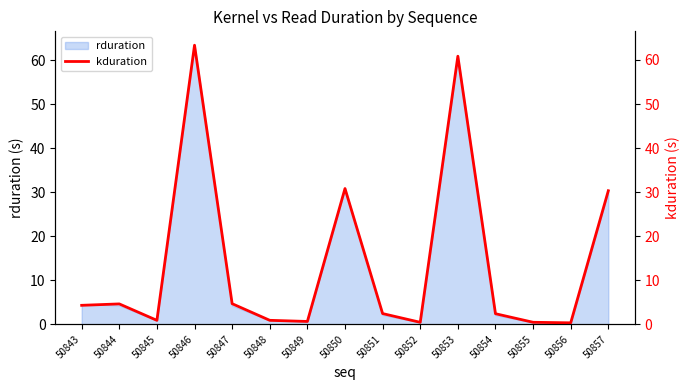

At which category does the data reach its first local valley?

50845